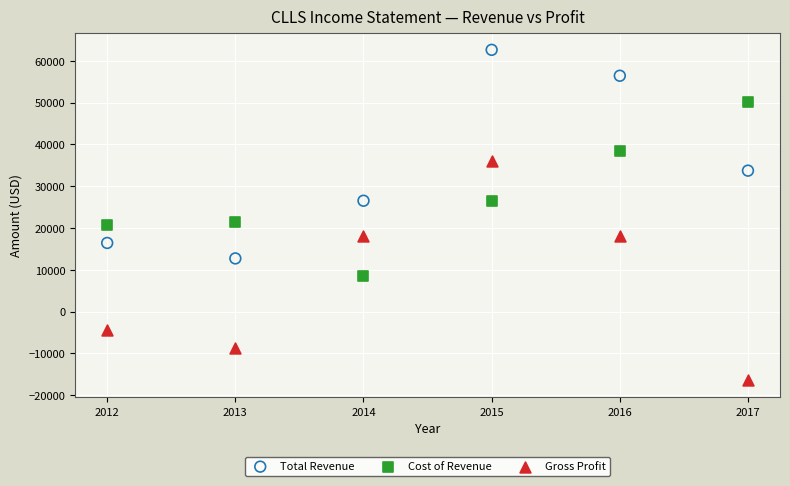

Across all data points, what is the range of Y values (max minus min)?

79100